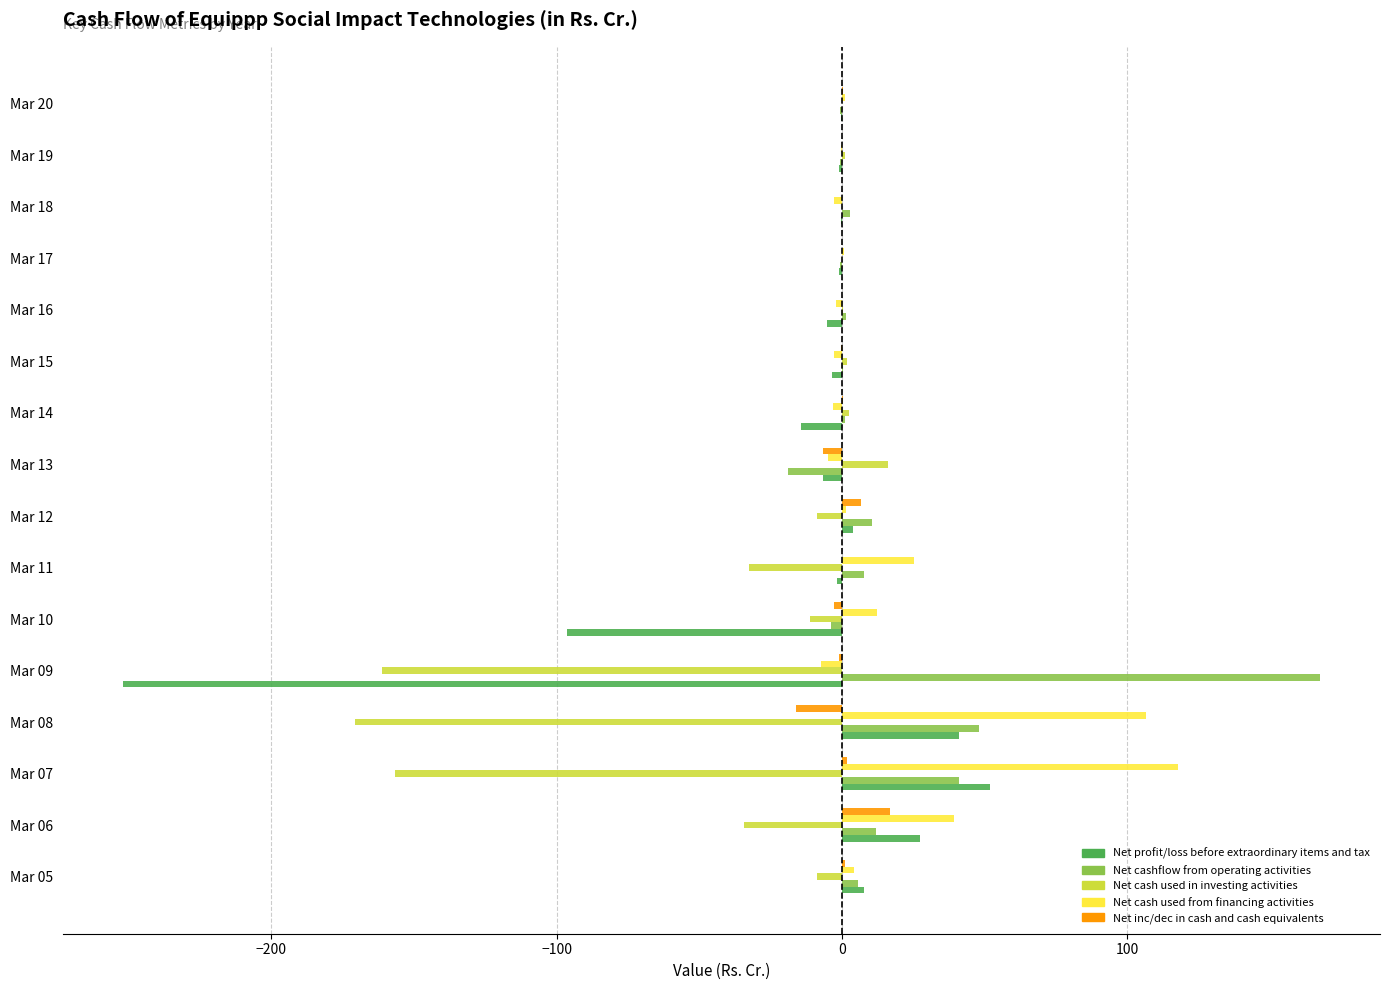

The value of Net inc/dec in cash and cash equivalents at Mar 06 is 16.8. True or false?

True